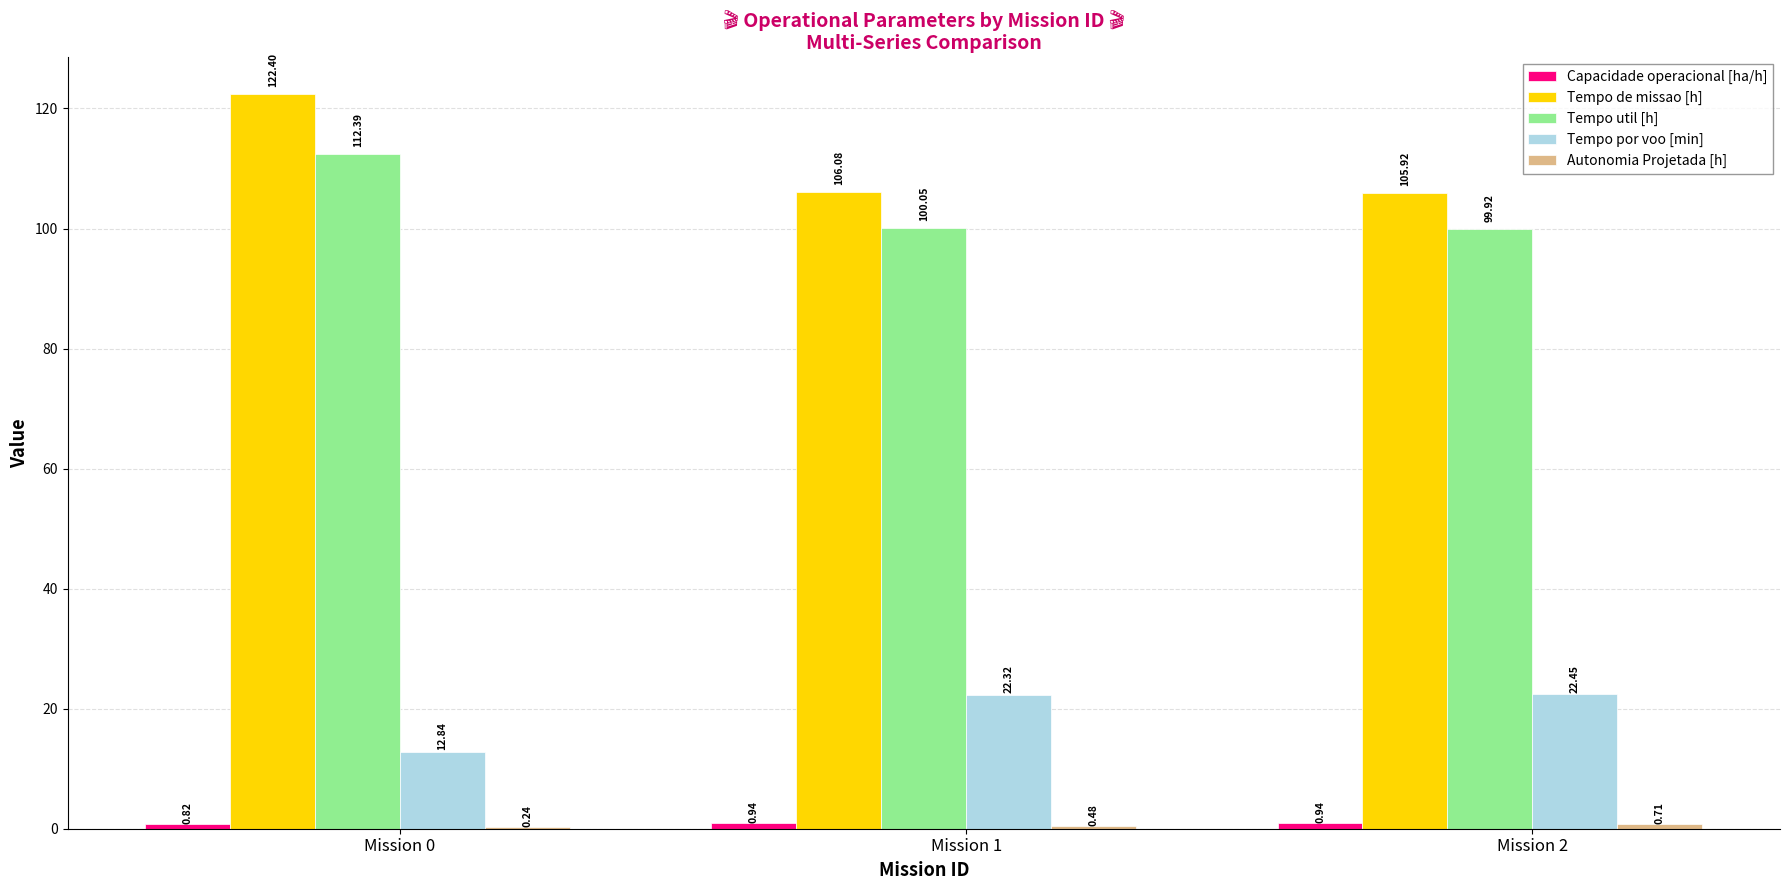

What is the sum of the Tempo de missao [h] values at Mission 0 and Mission 2?

228.3